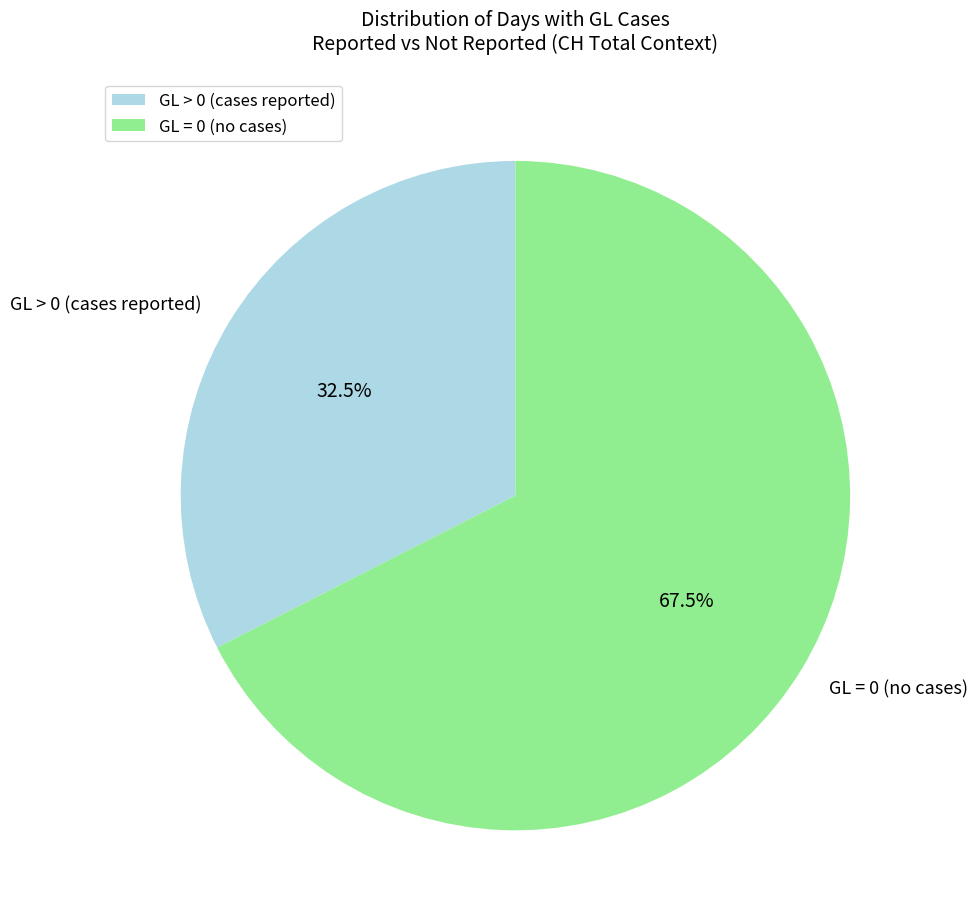

How many slices are in this pie chart?

2